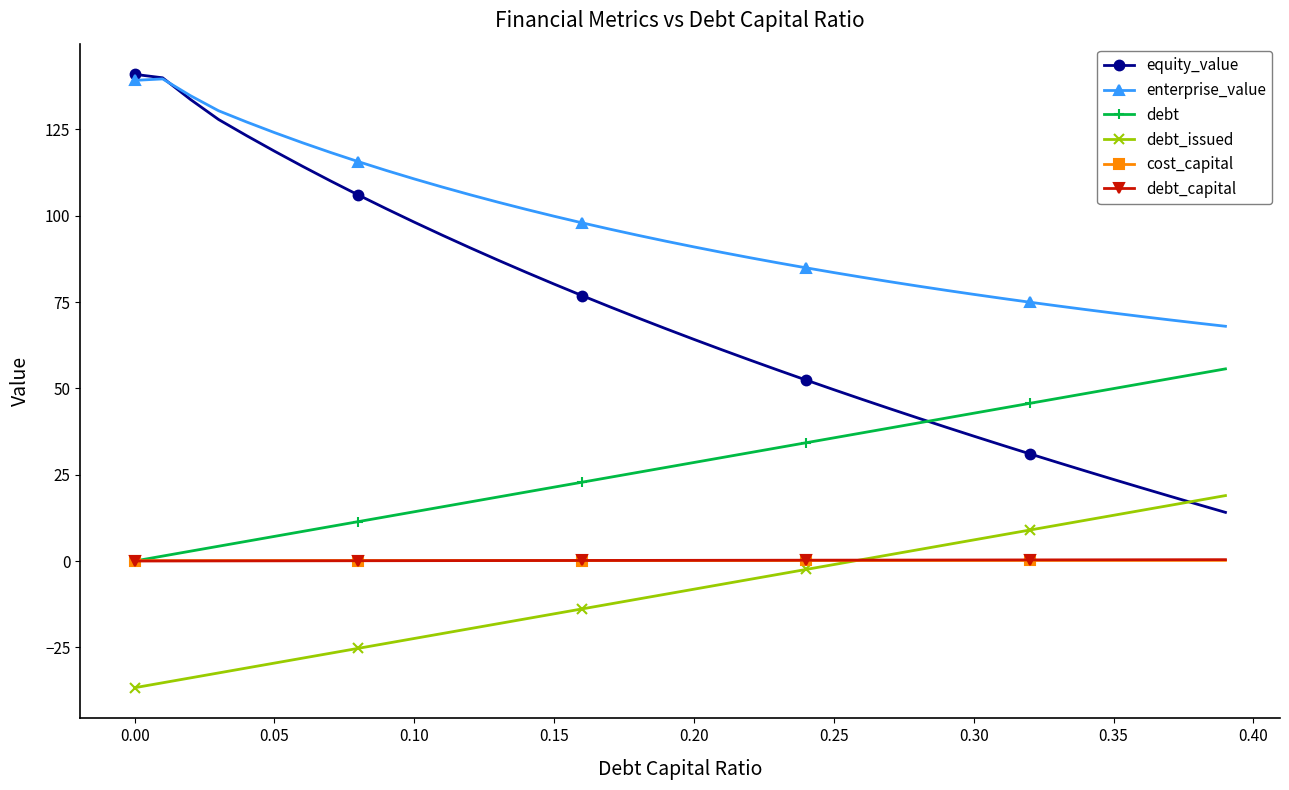

Which series has the largest total across all categories?

enterprise_value